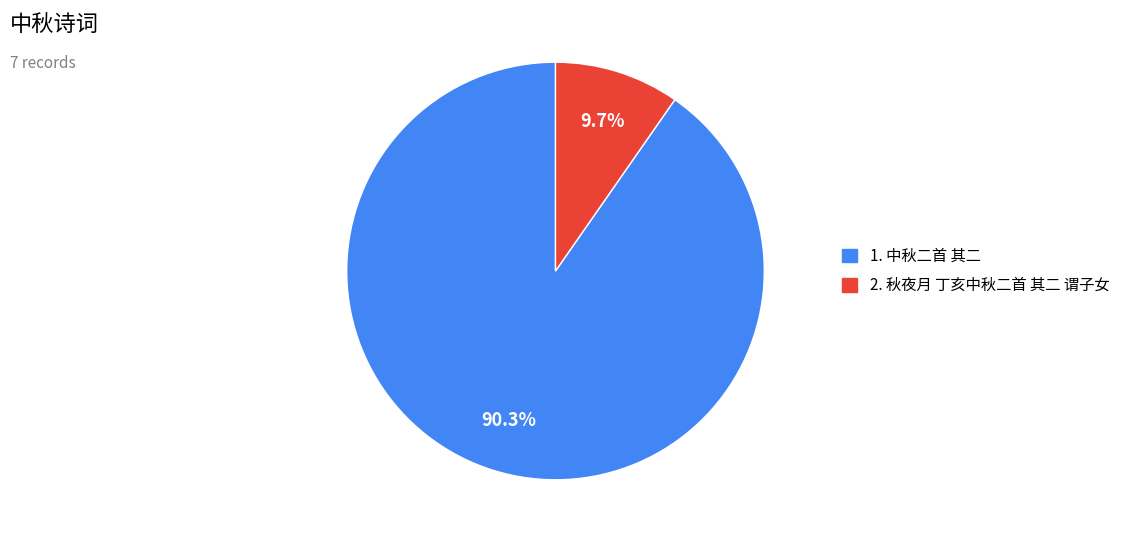

Is there a majority slice in this chart?

Yes